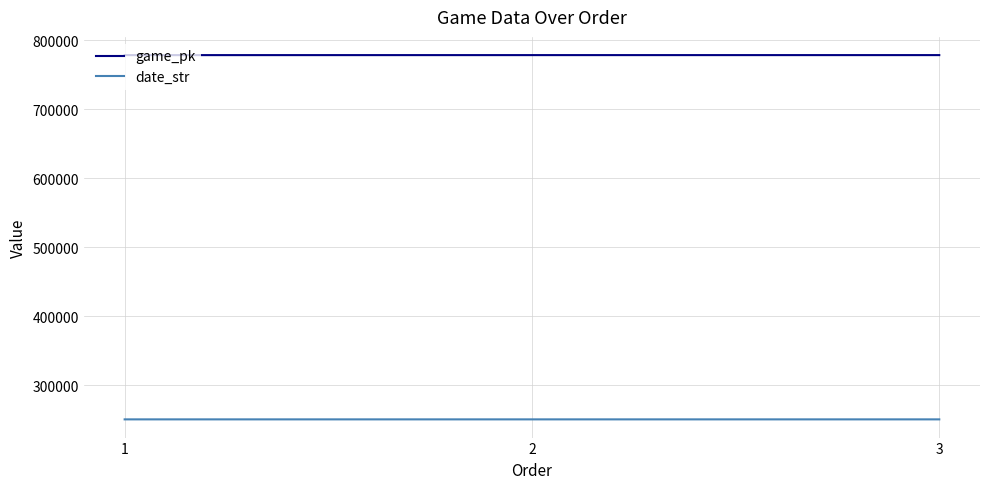

Does the chart display data point markers on the line(s)?

No